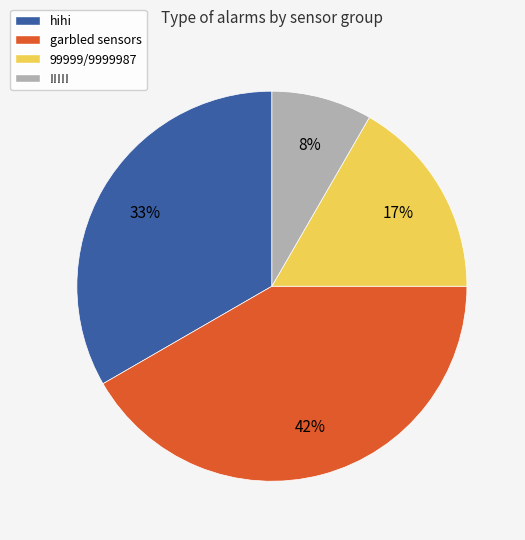

What percentage is the hihi slice, to the nearest percent?

33%